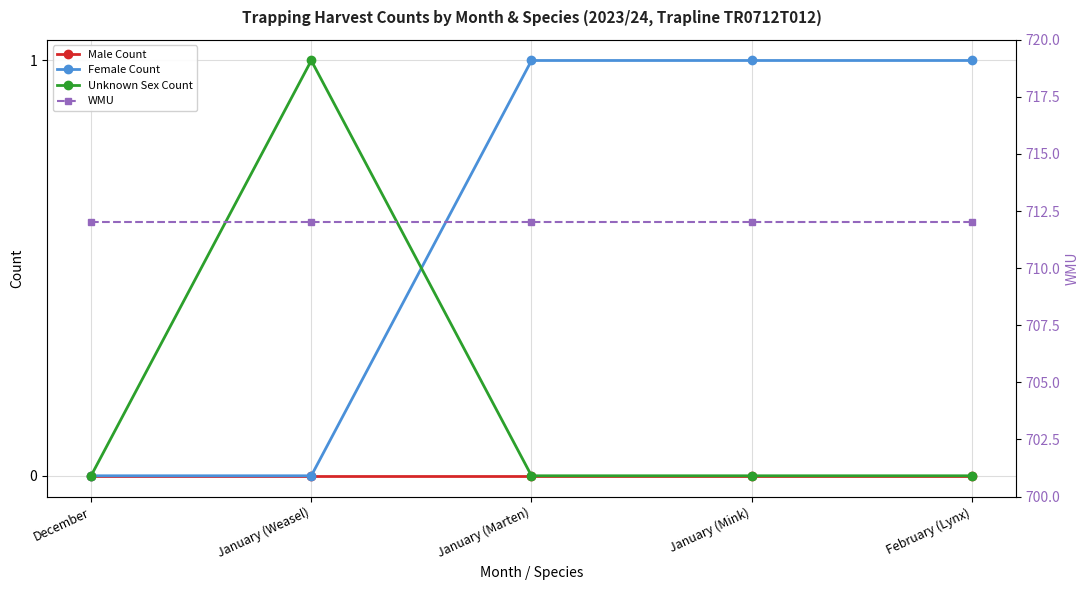

True or false: Unknown Sex Count and Male Count cross at least once.

False